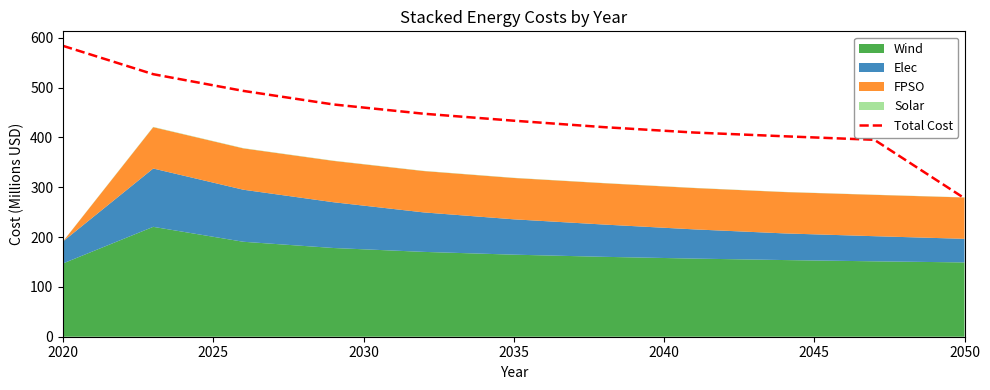

The value of Total Cost at 2020 is 271.3. True or false?

False